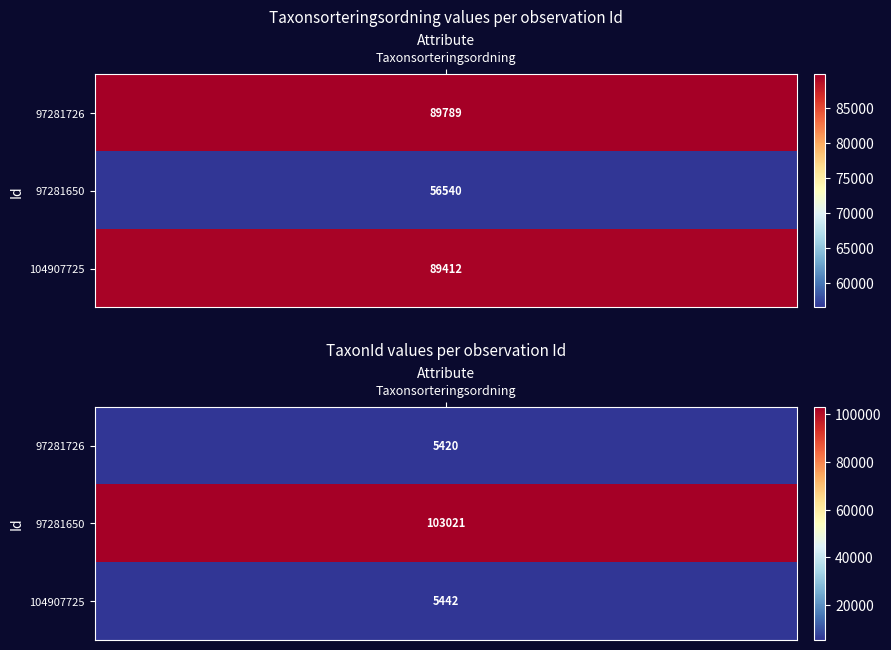

What is the difference between the 104907725 values at 0 and 1?

83970